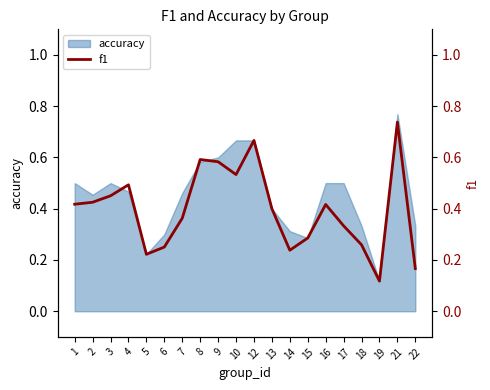

Which label corresponds to the largest value in the chart?

21